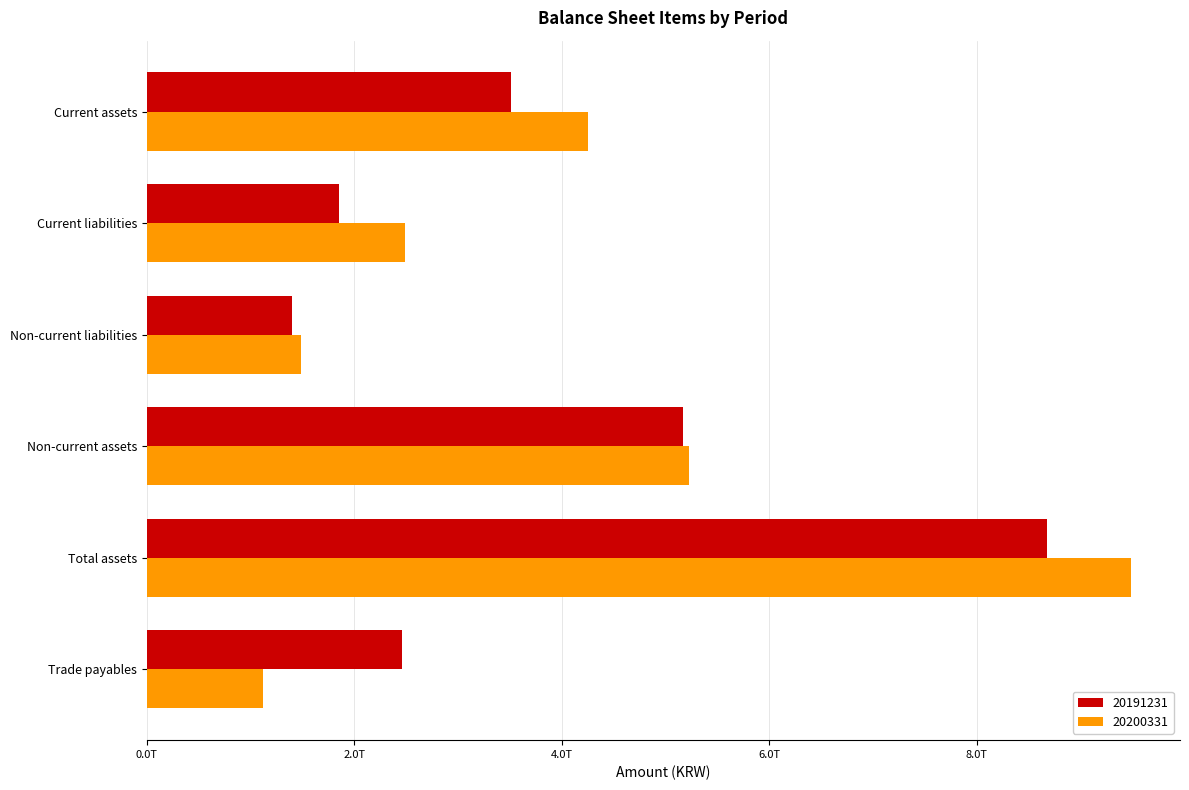

What is the maximum value shown in the chart?

9484493374643